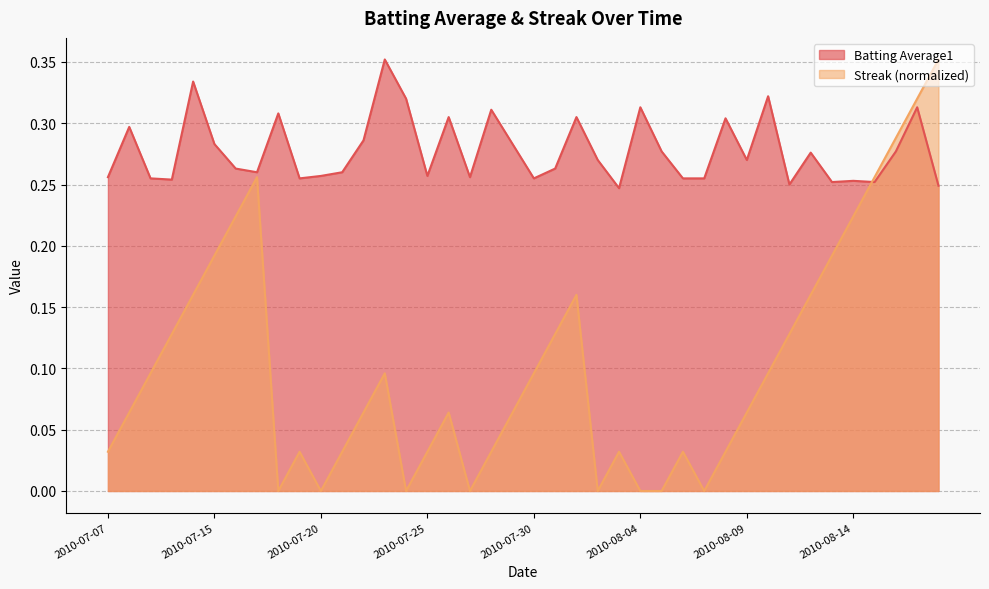

At which category is the sum across all series the highest?

2010-08-17